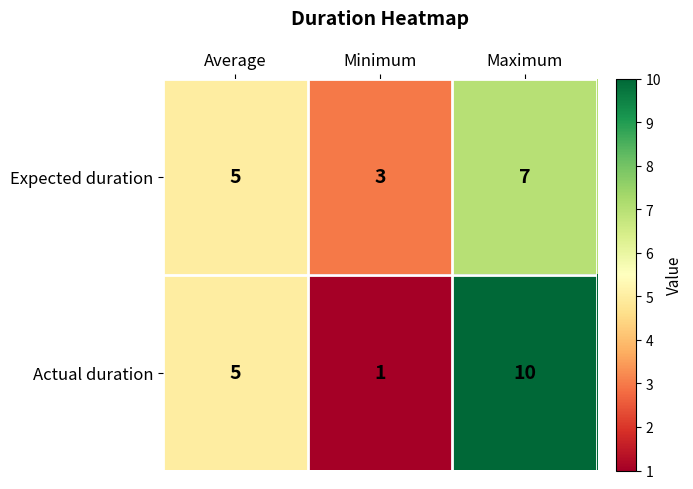

True or false: Actual duration has a value of 7 at Average.

False